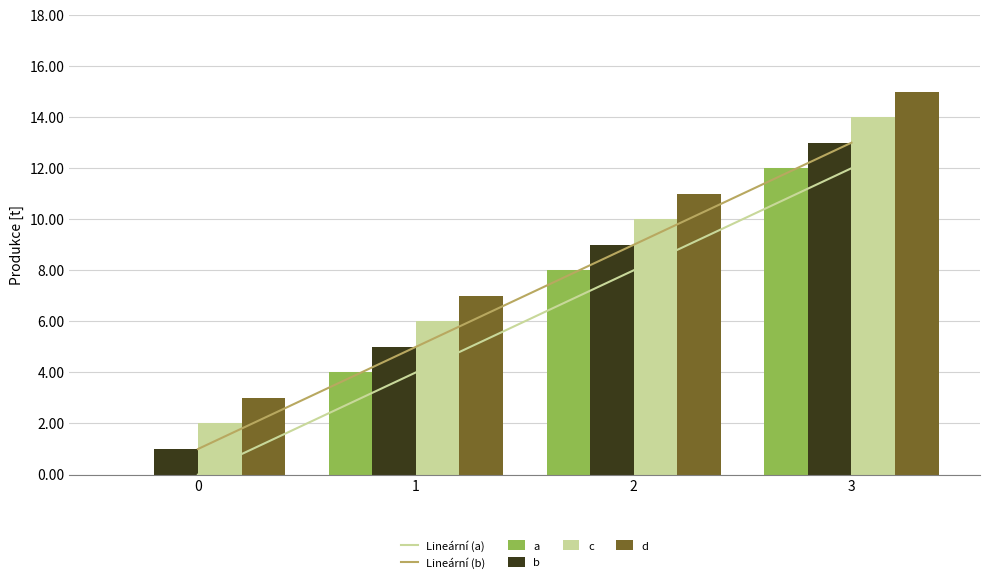

What is the value of the d bar at the 3rd from the left?

11